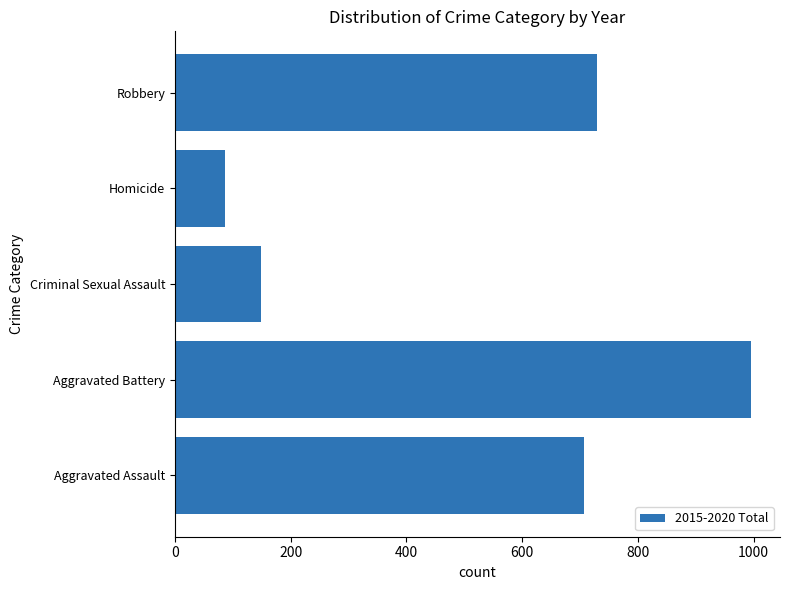

The chart shows a value of 996 at Aggravated Battery. True or false?

True